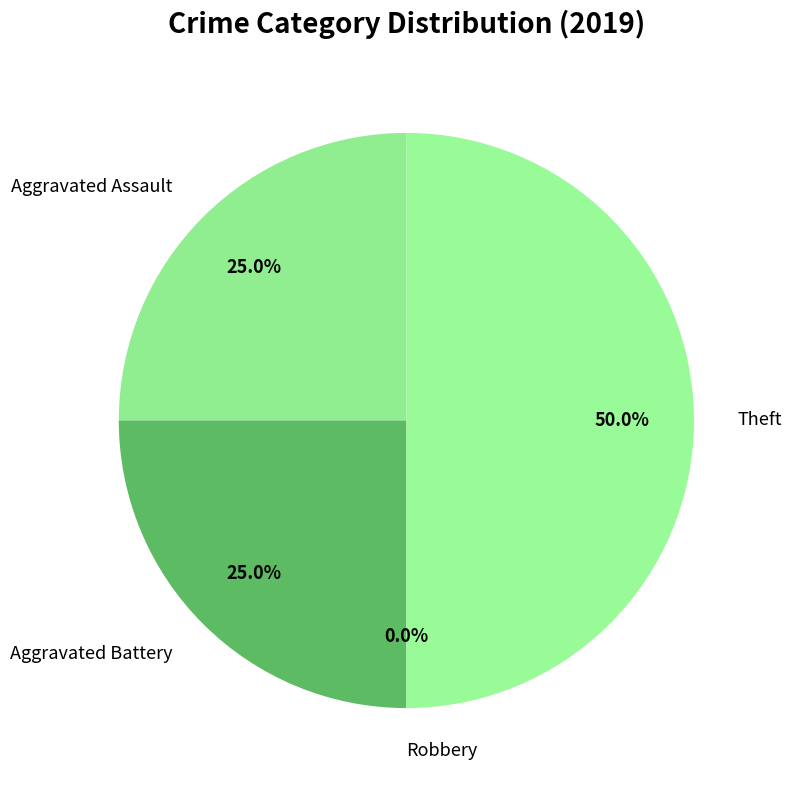

How many segments does this pie chart have?

4